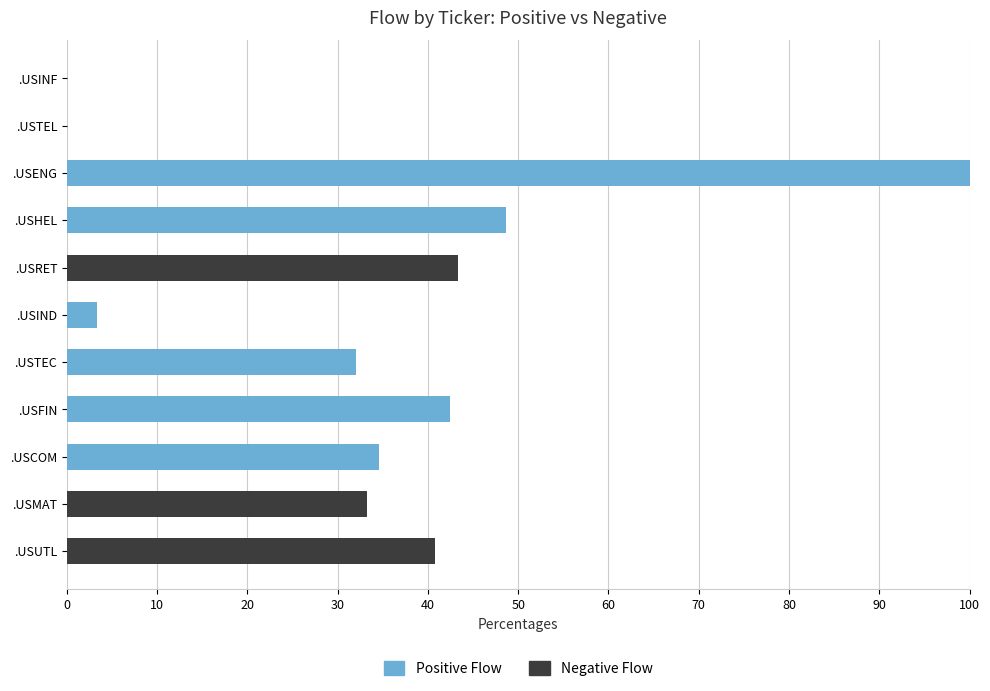

At which label is Positive Flow closest to 50?

.USHEL